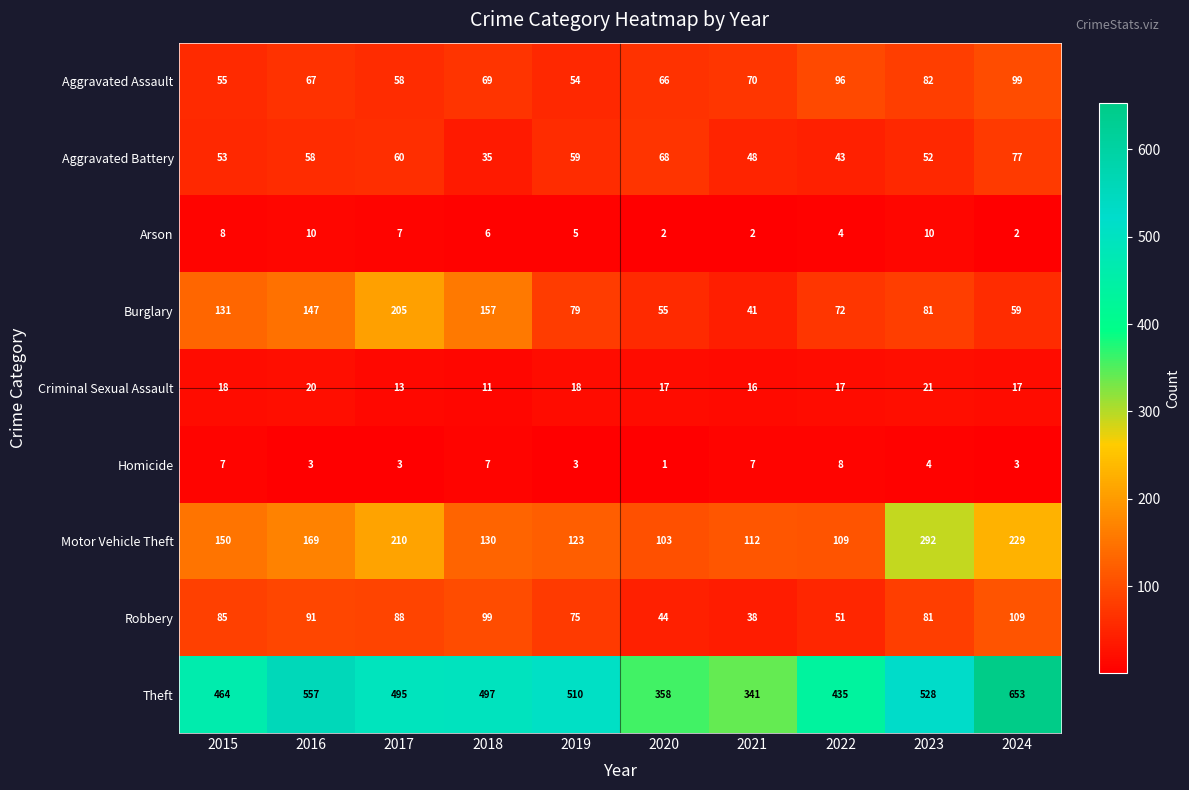

What is the difference between the Motor Vehicle Theft values at 2020 and 2017?

107